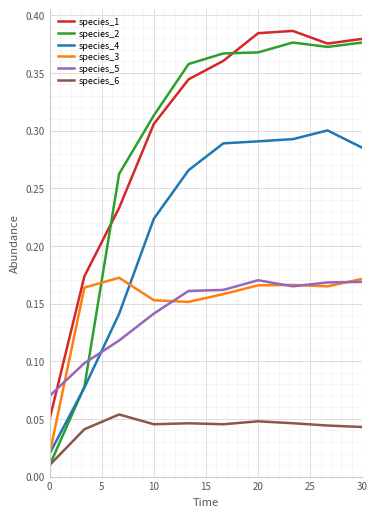

Does the chart have visible grid lines?

Yes